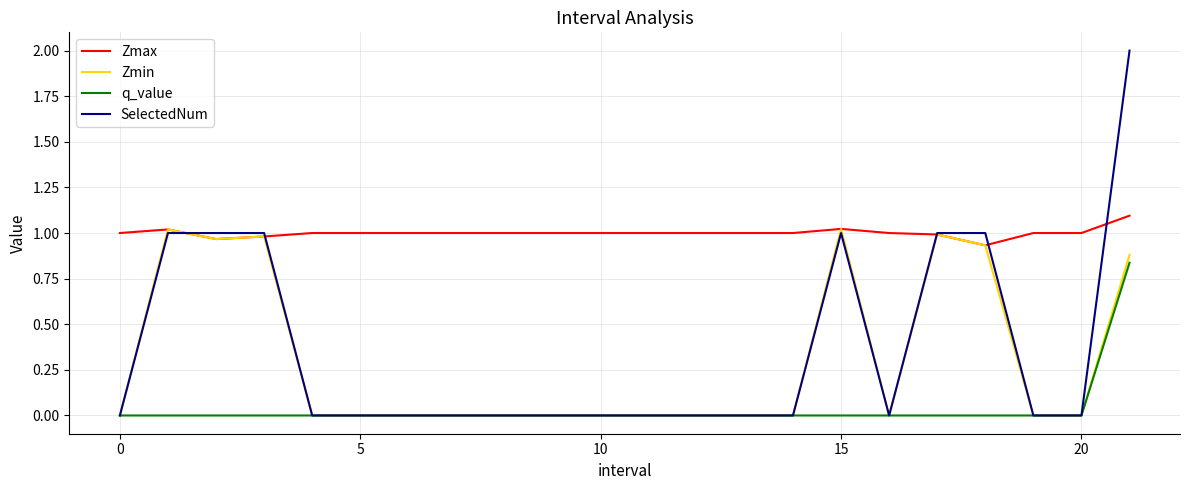

Rank the series by their maximum value, from highest to lowest.

SelectedNum, Zmax, Zmin, q_value